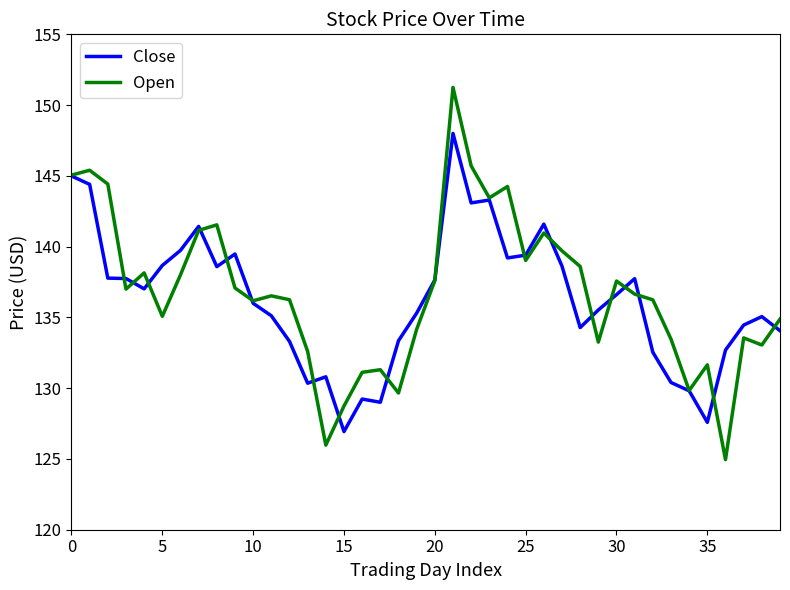

What is the minimum value for Close?

126.9